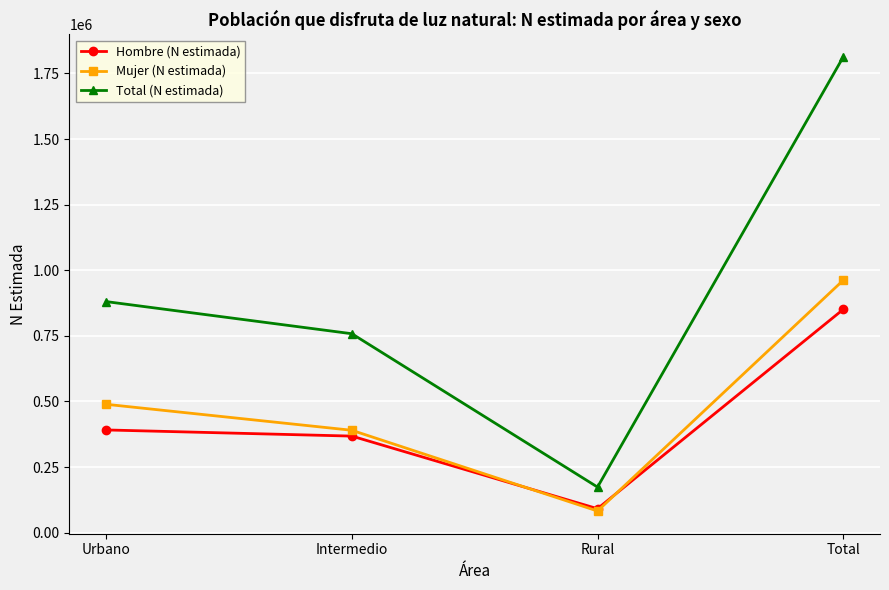

True or false: Hombre (N estimada) has more than 2 interior local peaks.

False